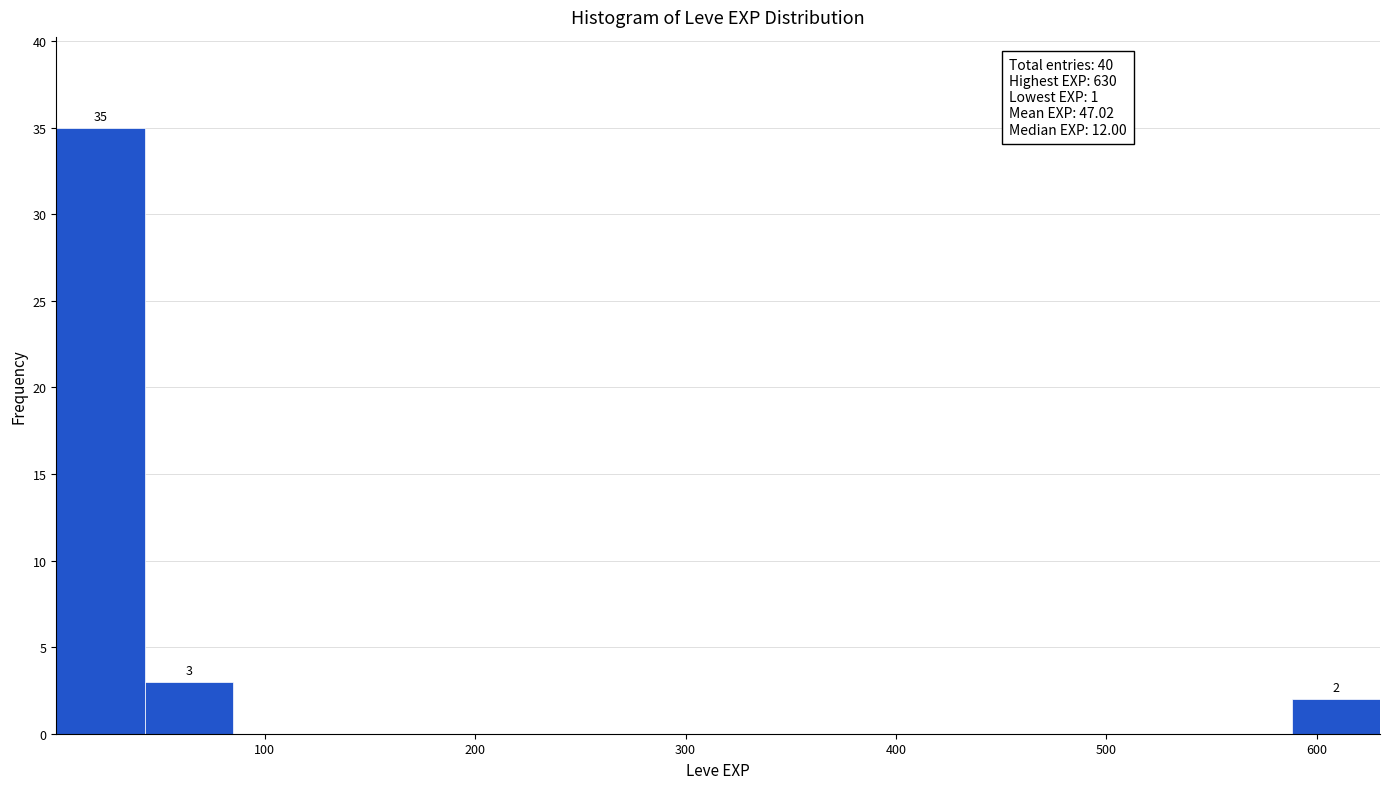

Which range on the x-axis has the tallest bar?

0 to 40